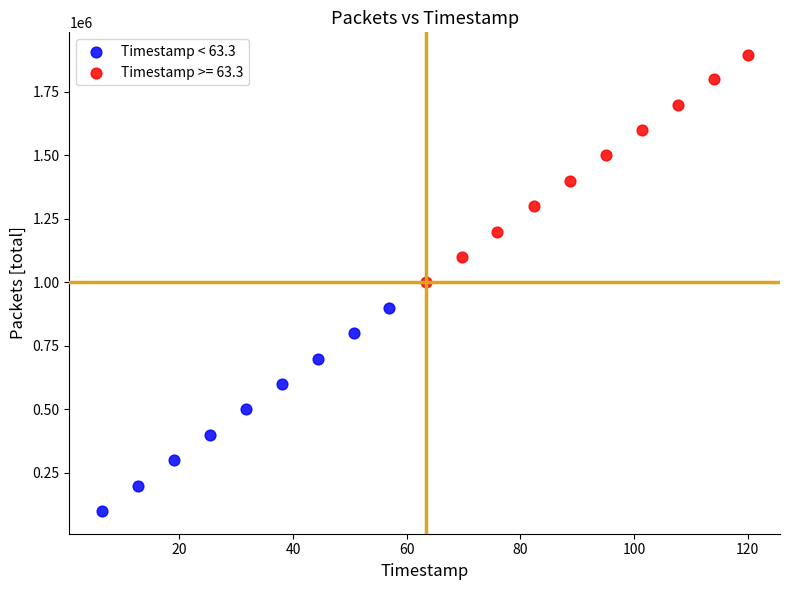

Which series contains the highest Y value?

Timestamp >= 63.3